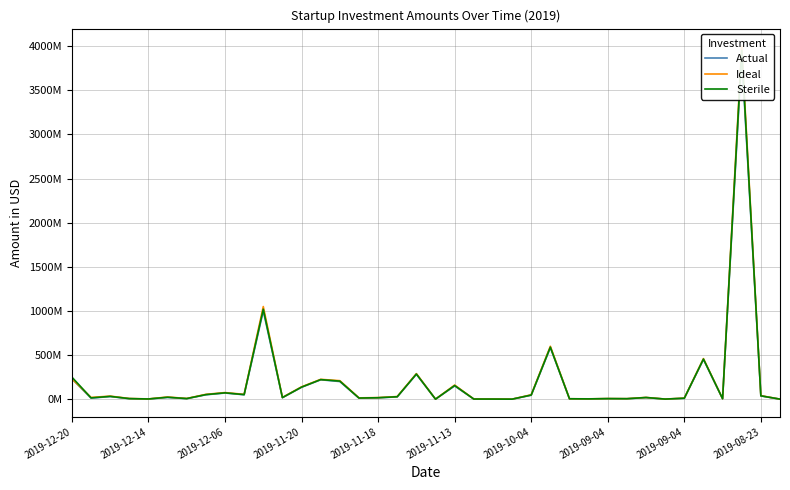

Between 12 and 29, which is larger?

12